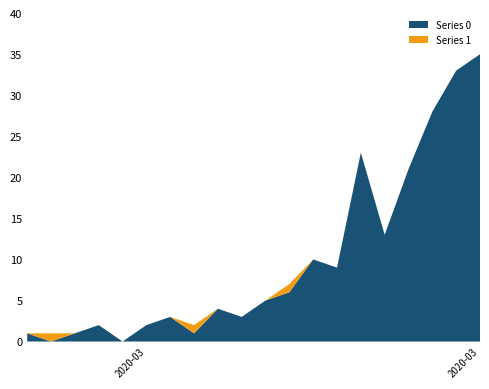

Reading right to left, what are all the values shown in this chart?

Series 0: 2020-03-17=35	2020-03-16=33	2020-03-15=28	2020-03-14=21	2020-03-13=13	2020-03-12=23	2020-03-11=9	2020-03-10=10	2020-03-09=6	2020-03-08=5	2020-03-07=3	2020-03-06=4	2020-03-05=1	2020-03-04=3	2020-03-03=2	2020-03-02=0	2020-03-01=2	2020-02-29=1	2020-02-28=0	2020-02-27=1
Series 1: 2020-03-17=0	2020-03-16=0	2020-03-15=0	2020-03-14=0	2020-03-13=0	2020-03-12=0	2020-03-11=0	2020-03-10=0	2020-03-09=1	2020-03-08=0	2020-03-07=0	2020-03-06=0	2020-03-05=1	2020-03-04=0	2020-03-03=0	2020-03-02=0	2020-03-01=0	2020-02-29=0	2020-02-28=1	2020-02-27=0